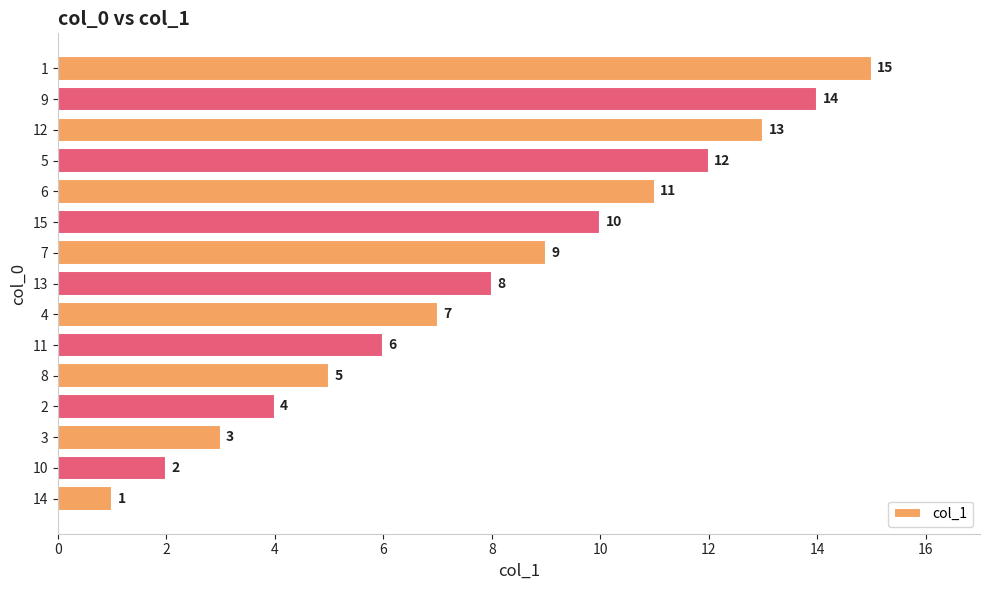

How many bars are there in total?

15